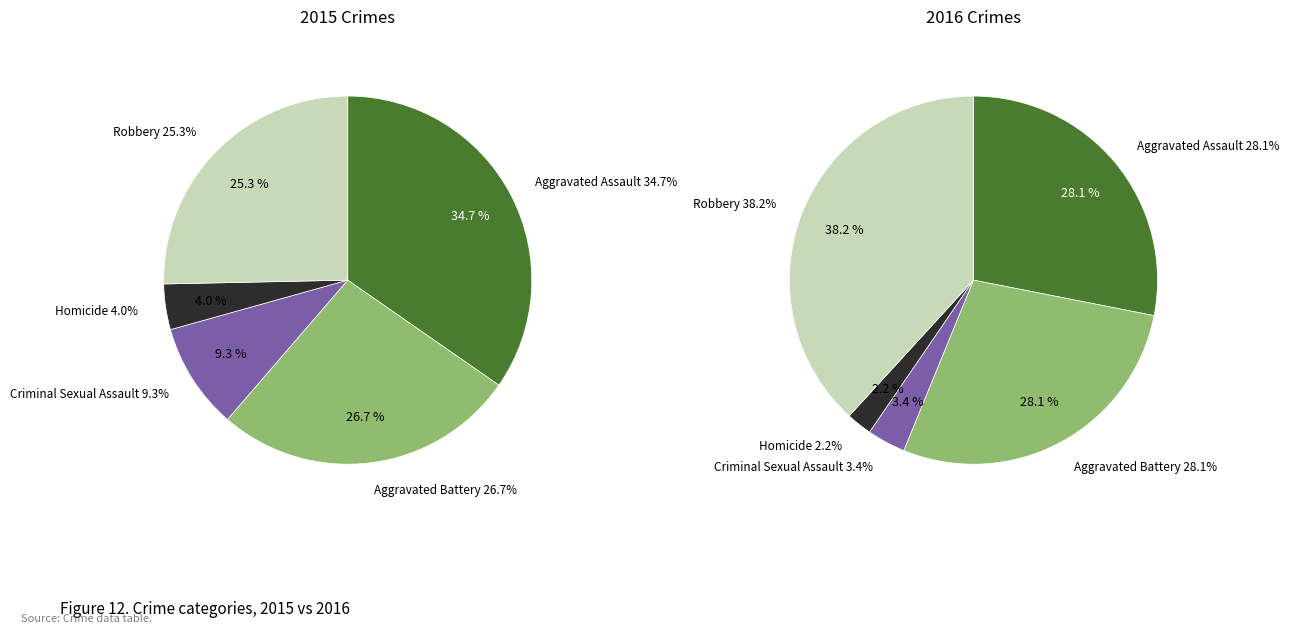

Is there any slice that represents more than half of the pie?

No